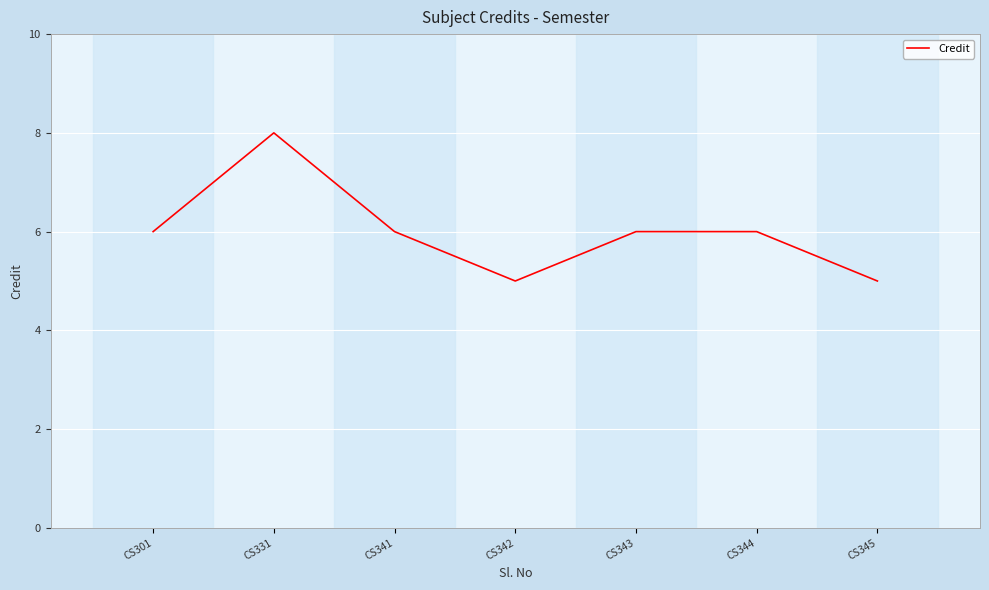

Reading left to right, what are all the values shown in this chart?

6	8	6	5	6	6	5